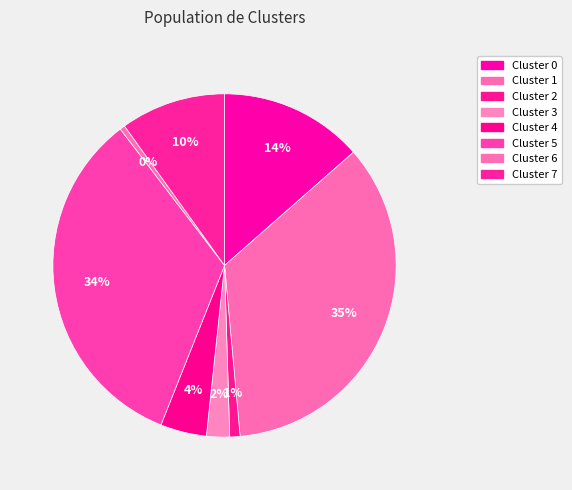

To the nearest percent, what is the average slice percentage?

12%